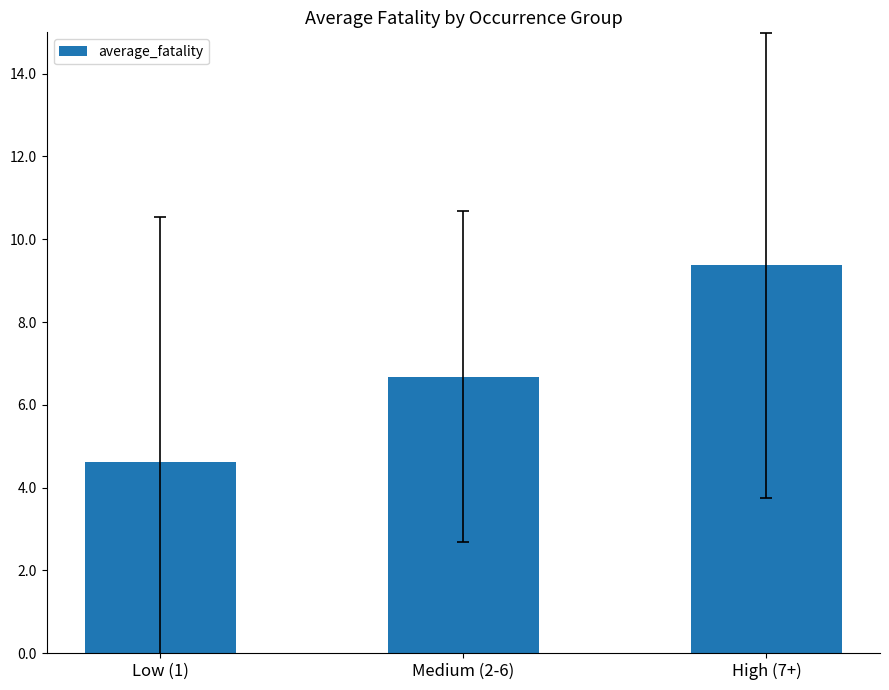

How many data points are less than 6?

1